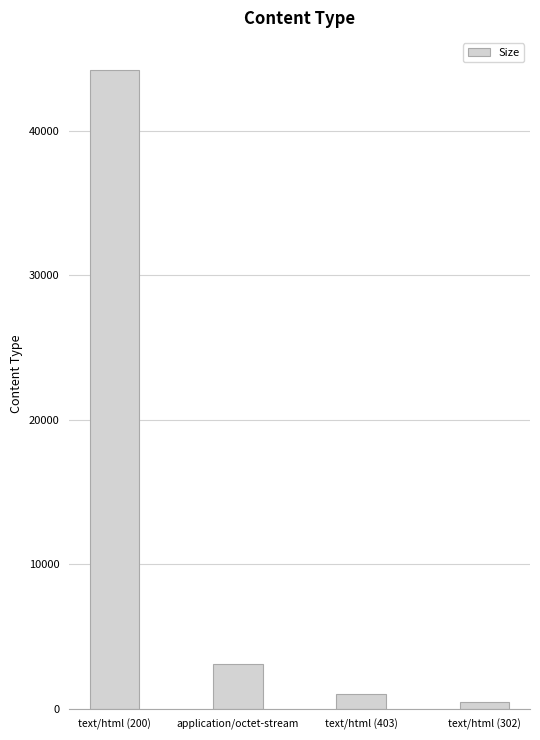

Reading left to right, extract all data points from this chart.

text/html (200)=44196	application/octet-stream=3125	text/html (403)=1026	text/html (302)=471